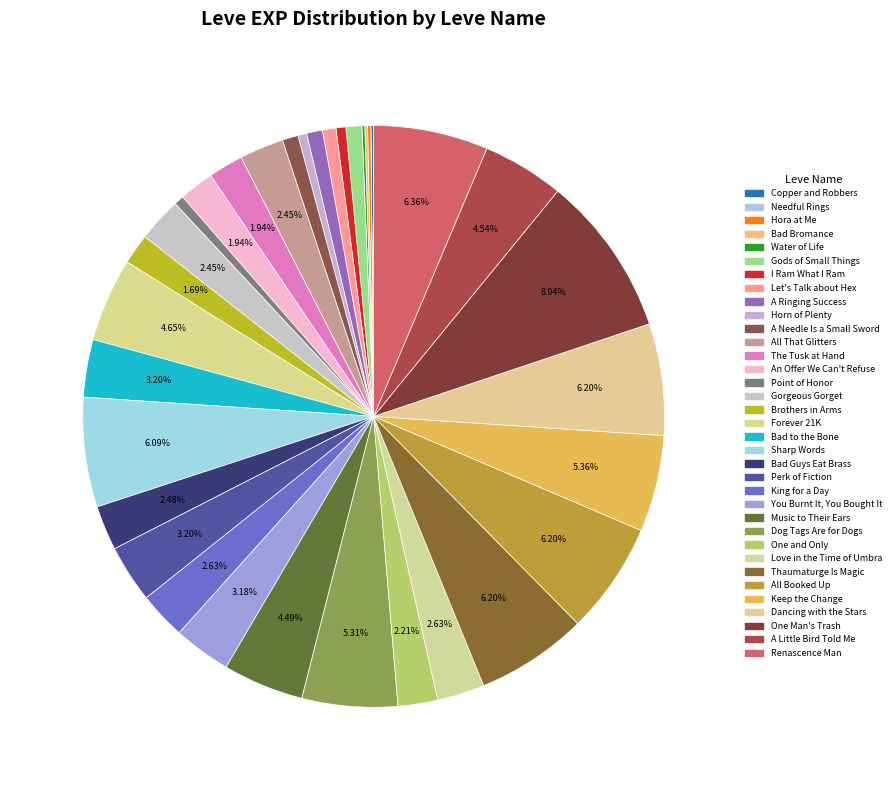

Which category has the biggest portion of the pie?

One Man's Trash